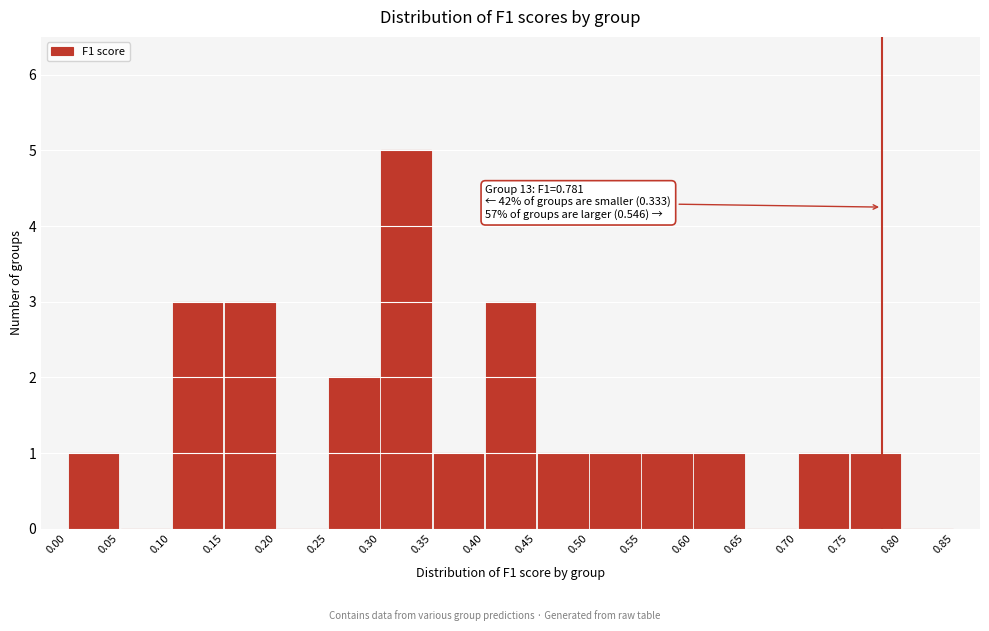

Over which range of the x-axis is the bar tallest?

0.30 to 0.35